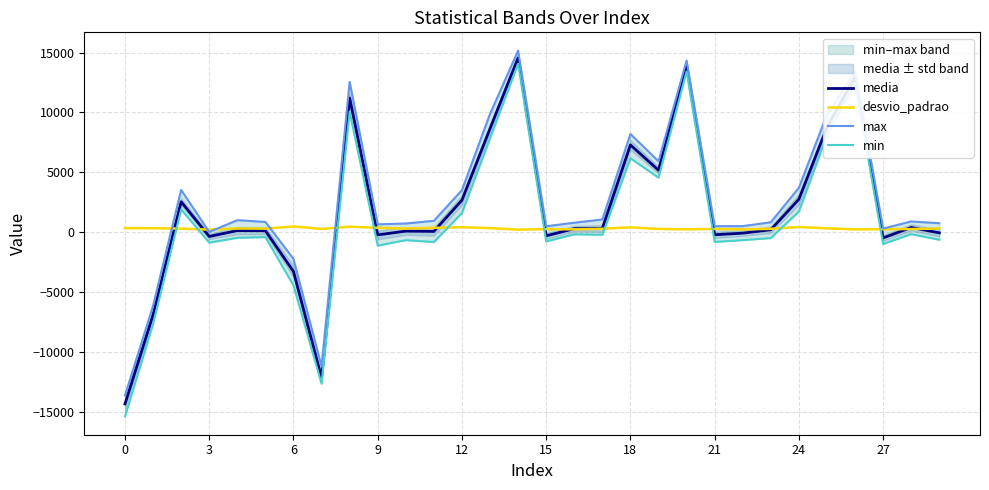

How many lines are shown in the chart?

4